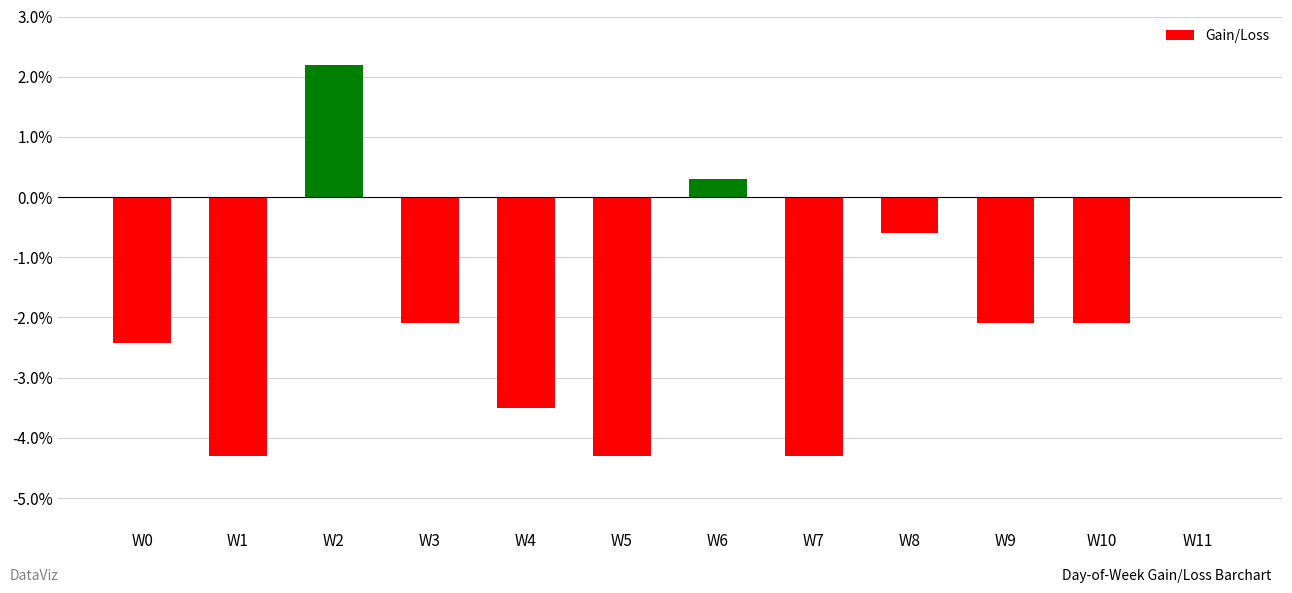

What is the difference between the values at W0 and W3?

0.3